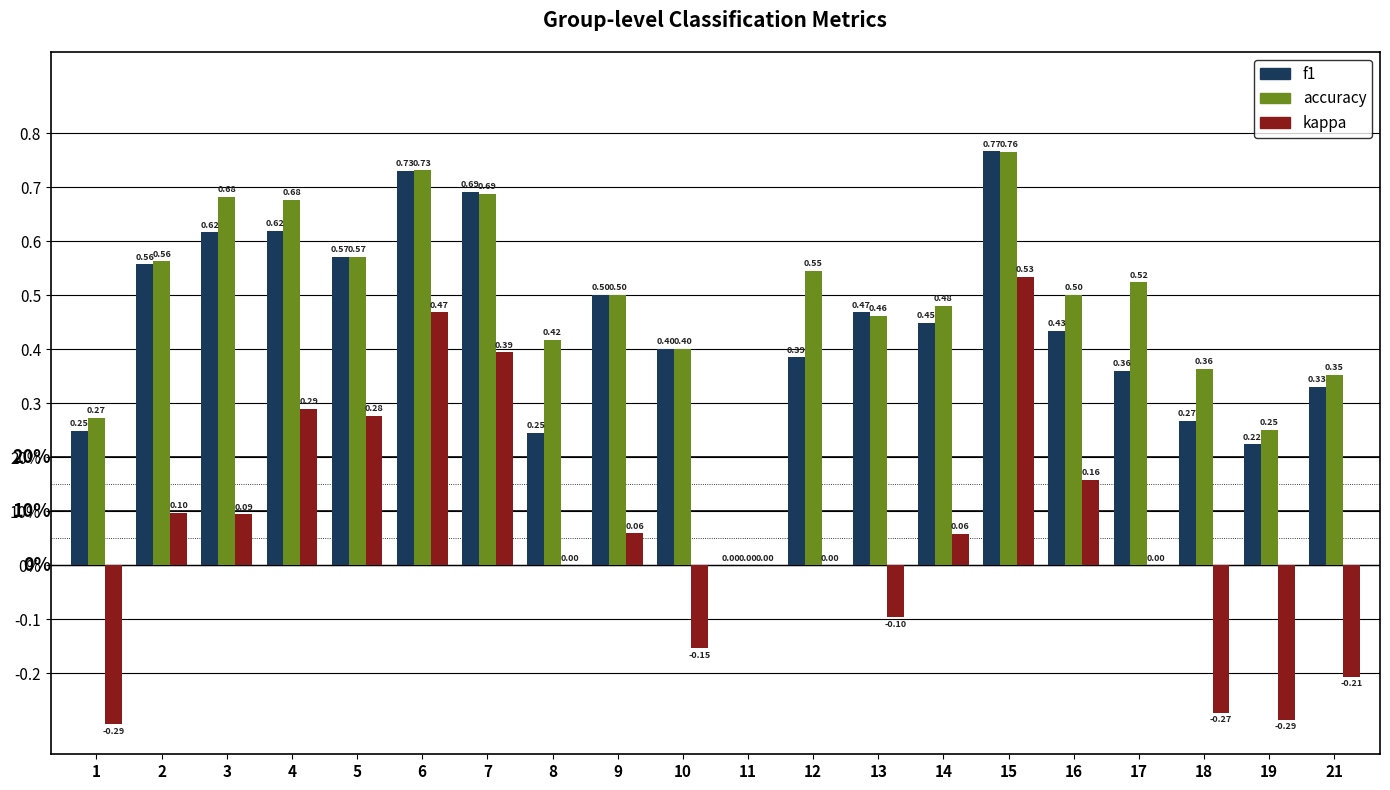

Are the bars grouped side by side (vs. stacked)?

Yes